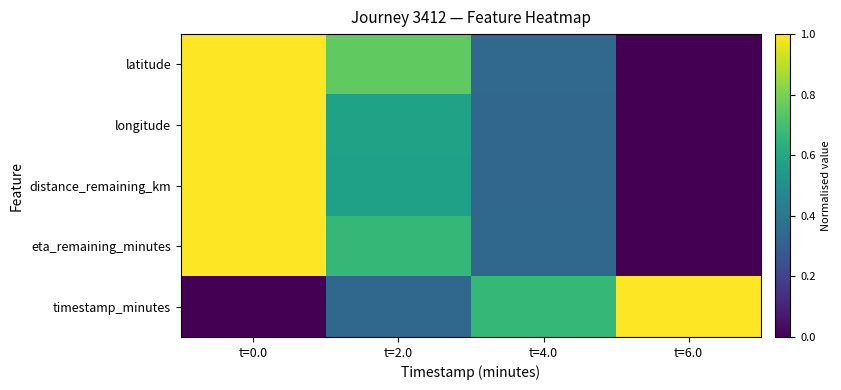

Reading left to right, list all the values displayed in this chart.

latitude: t=0.0=1.0	t=2.0=0.8	t=4.0=0.3	t=6.0=0.0
longitude: t=0.0=1.0	t=2.0=0.6	t=4.0=0.3	t=6.0=0.0
distance_remaining_km: t=0.0=1.0	t=2.0=0.6	t=4.0=0.3	t=6.0=0.0
eta_remaining_minutes: t=0.0=1.0	t=2.0=0.7	t=4.0=0.3	t=6.0=0.0
timestamp_minutes: t=0.0=0.0	t=2.0=0.3	t=4.0=0.7	t=6.0=1.0